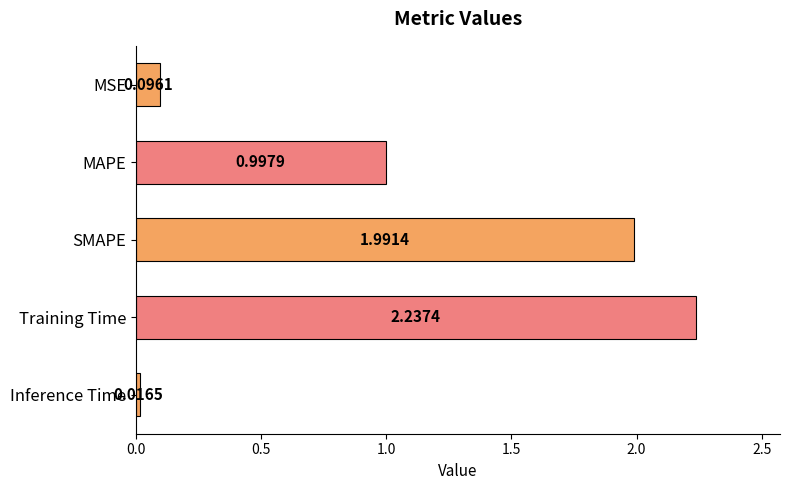

List the labels in order of value, smallest first.

Inference Time, MSE, MAPE, SMAPE, Training Time